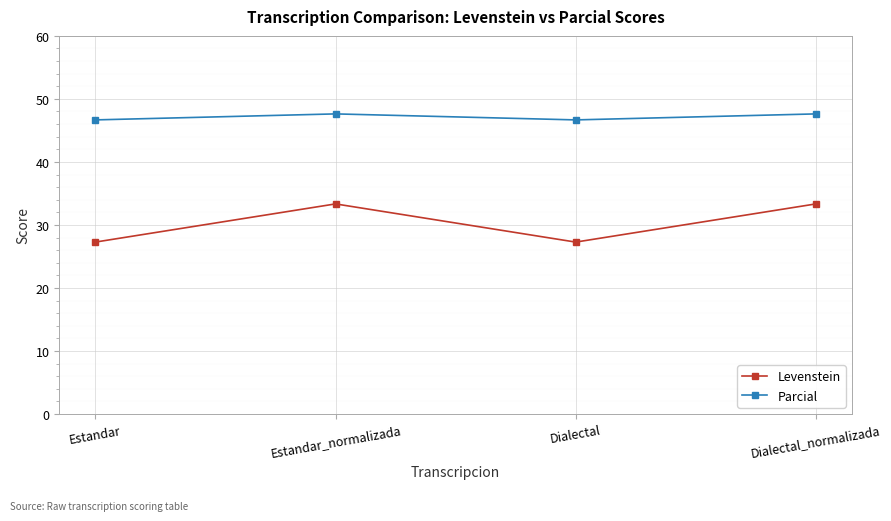

Reading left to right, what are all the values shown in this chart?

Levenstein: Estandar=27.3	Estandar_normalizada=33.3	Dialectal=27.3	Dialectal_normalizada=33.3
Parcial: Estandar=46.7	Estandar_normalizada=47.6	Dialectal=46.7	Dialectal_normalizada=47.6